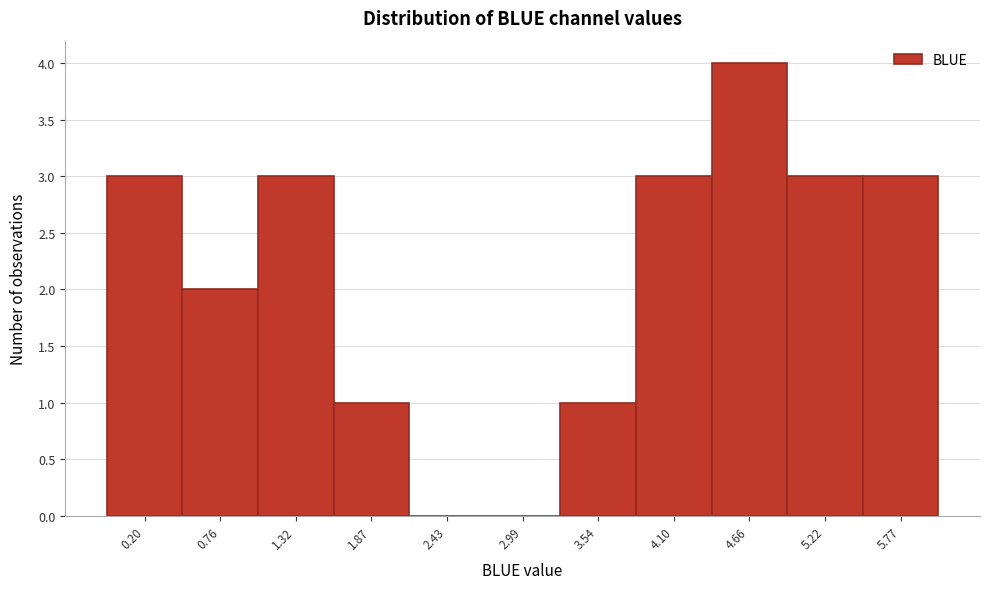

Reading left to right, transcribe all the data shown in this chart.

0.20=3	0.76=2	1.32=3	1.87=1	2.43=0	2.99=0	3.54=1	4.10=3	4.66=4	5.22=3	5.77=3